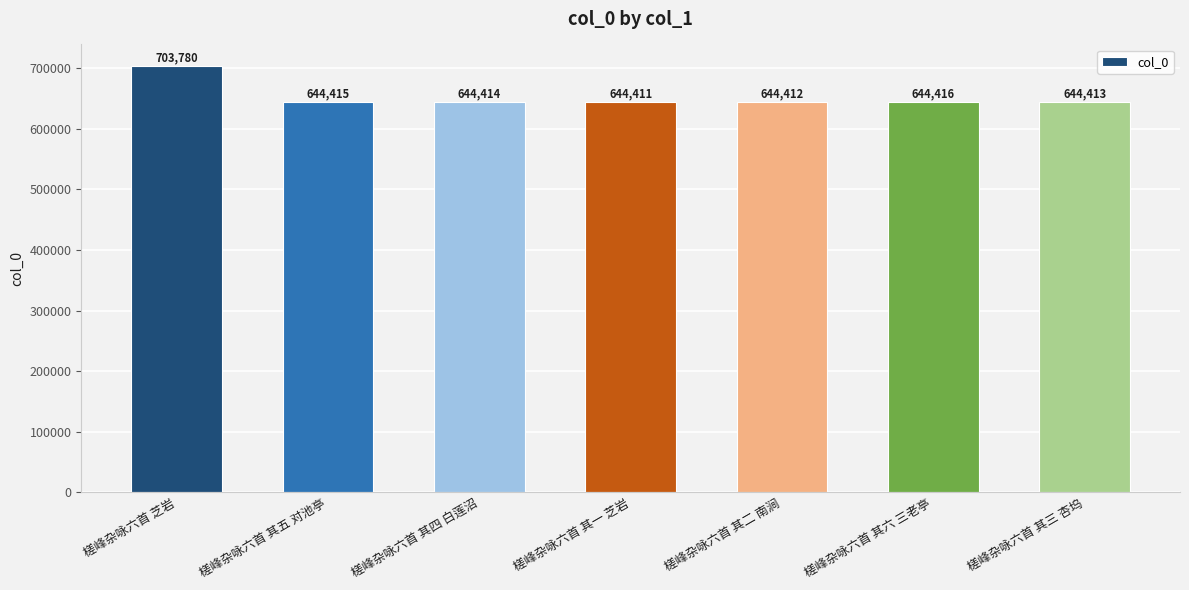

Which has a higher value, 槎峰杂咏六首 其一 芝岩 or 槎峰杂咏六首 其二 南涧?

槎峰杂咏六首 其二 南涧